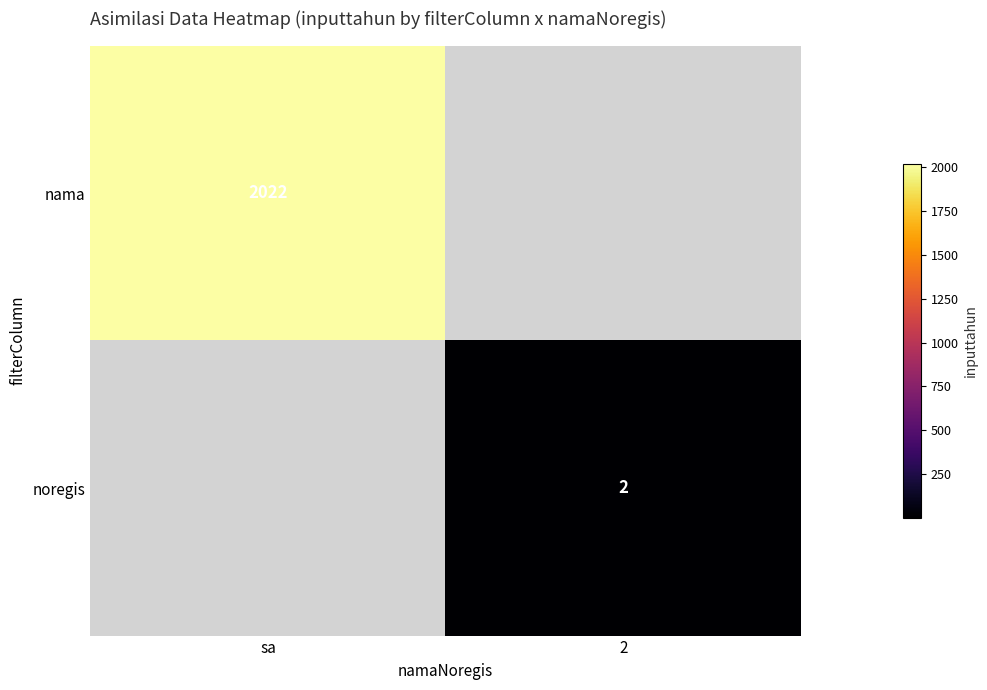

True or false: noregis has a value of 3 at 2.

False